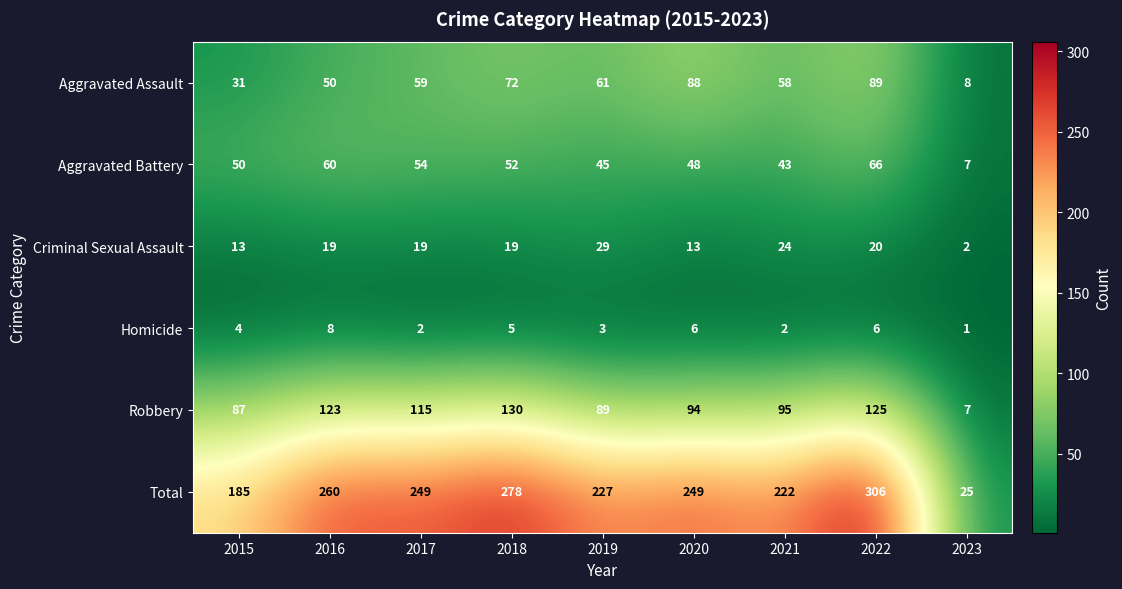

List the series in order of their peak value, highest first.

Total, Robbery, Aggravated Assault, Aggravated Battery, Criminal Sexual Assault, Homicide